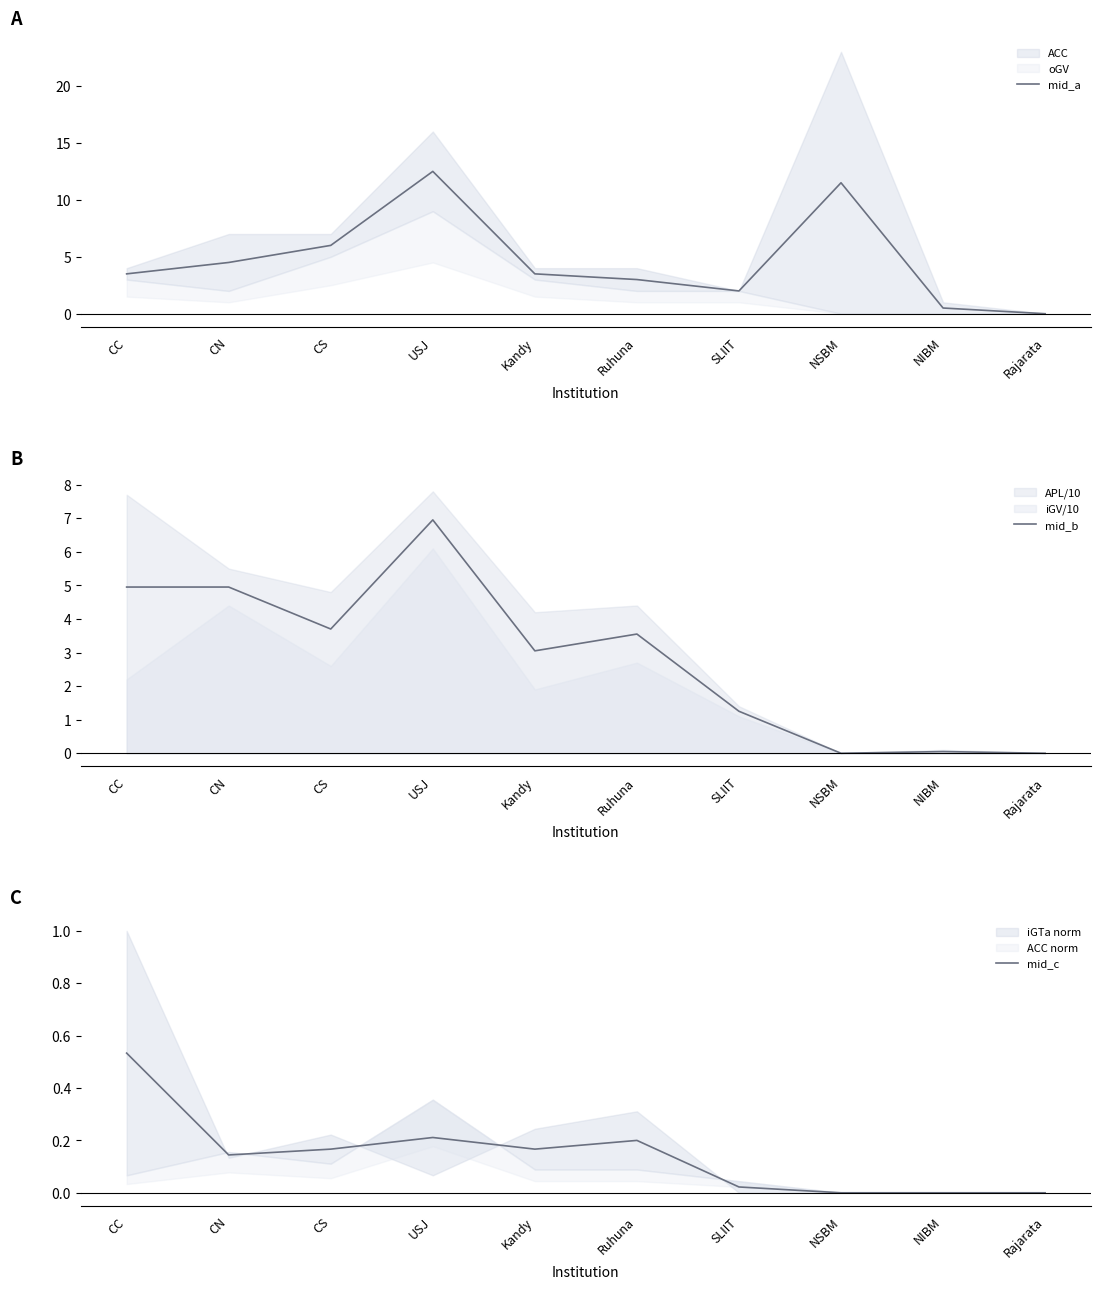

List the series in order of their overall mean, highest first.

mid_a, mid_b, mid_c